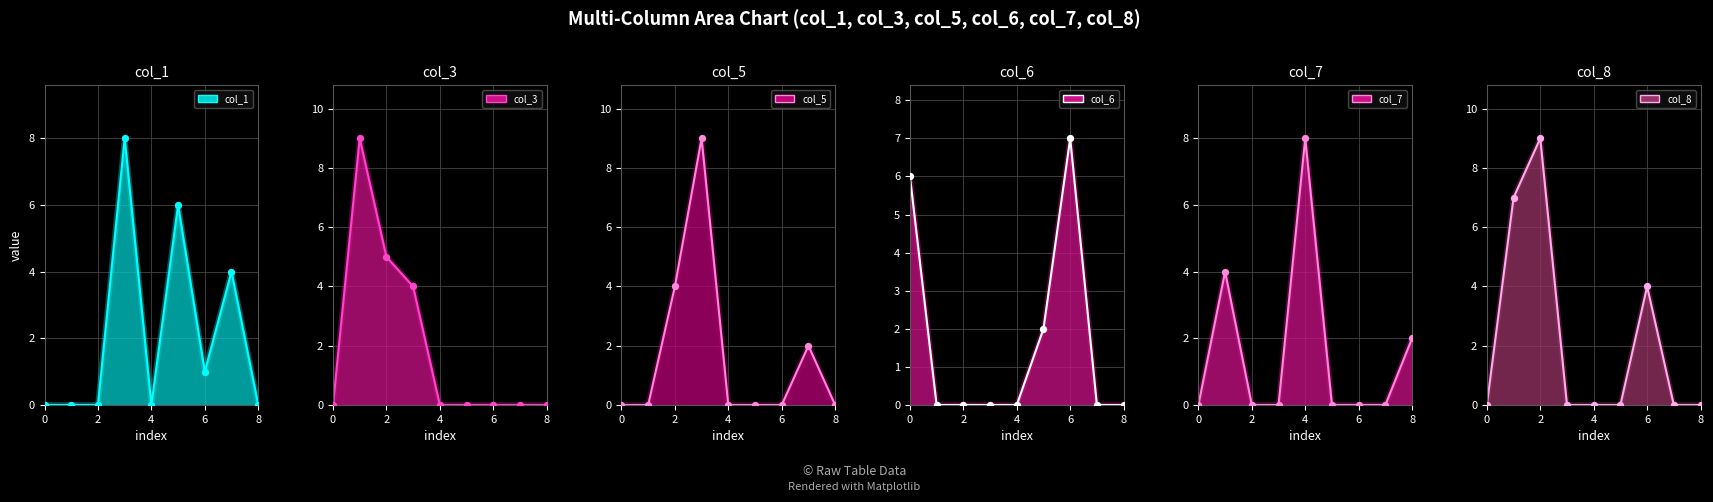

Which series contains the lowest Y value?

col_1